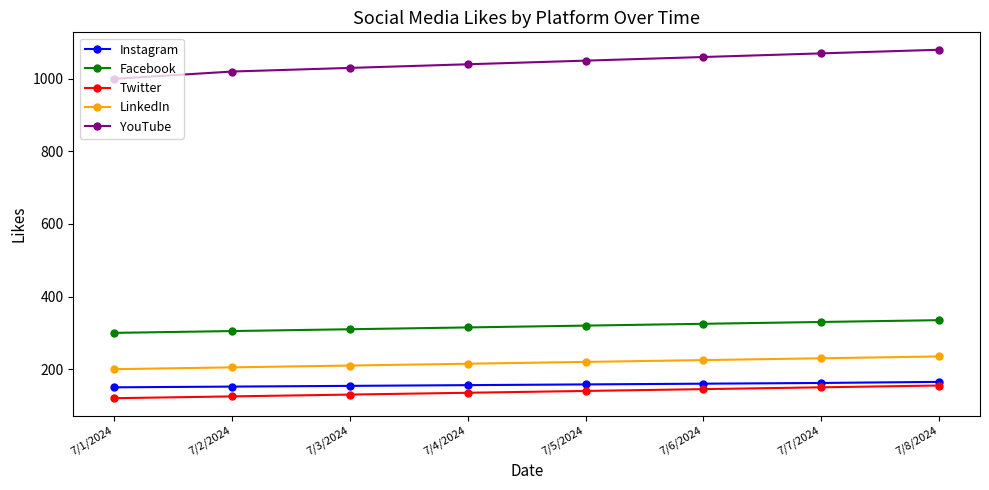

What is the spread (max minus min) of values at 7/6/2024?

915